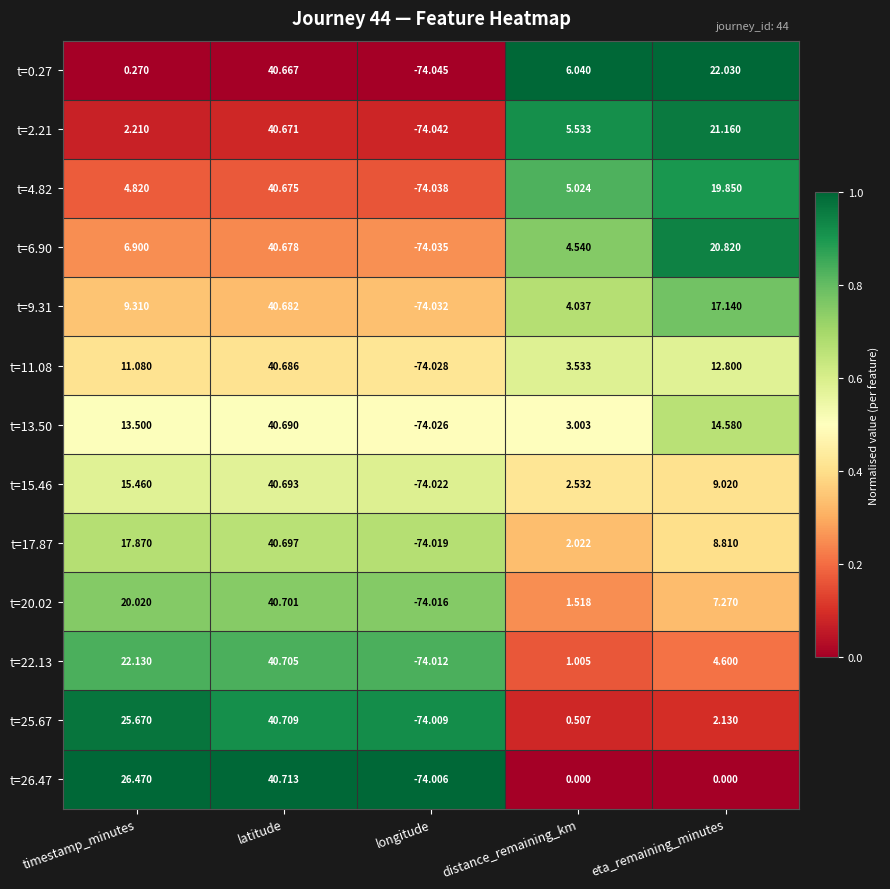

Which label corresponds to the smallest value in the chart?

longitude